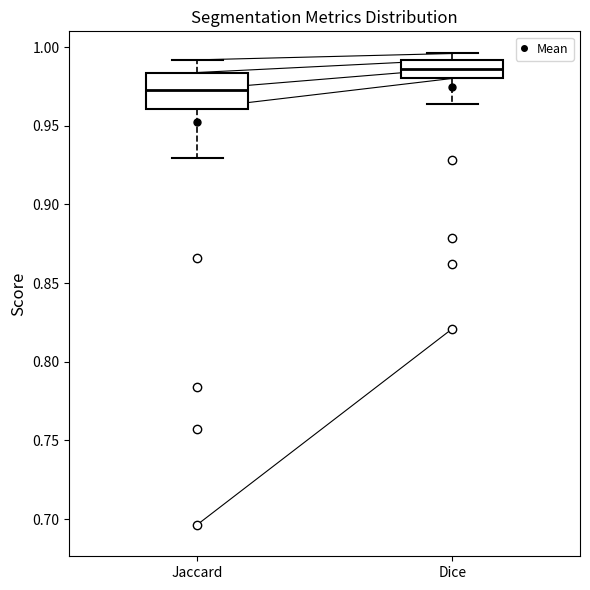

Where does the median line of the box for Jaccard sit on the y-axis? The values are not printed on the chart, so give them approximately, as read against the axis.

0.975